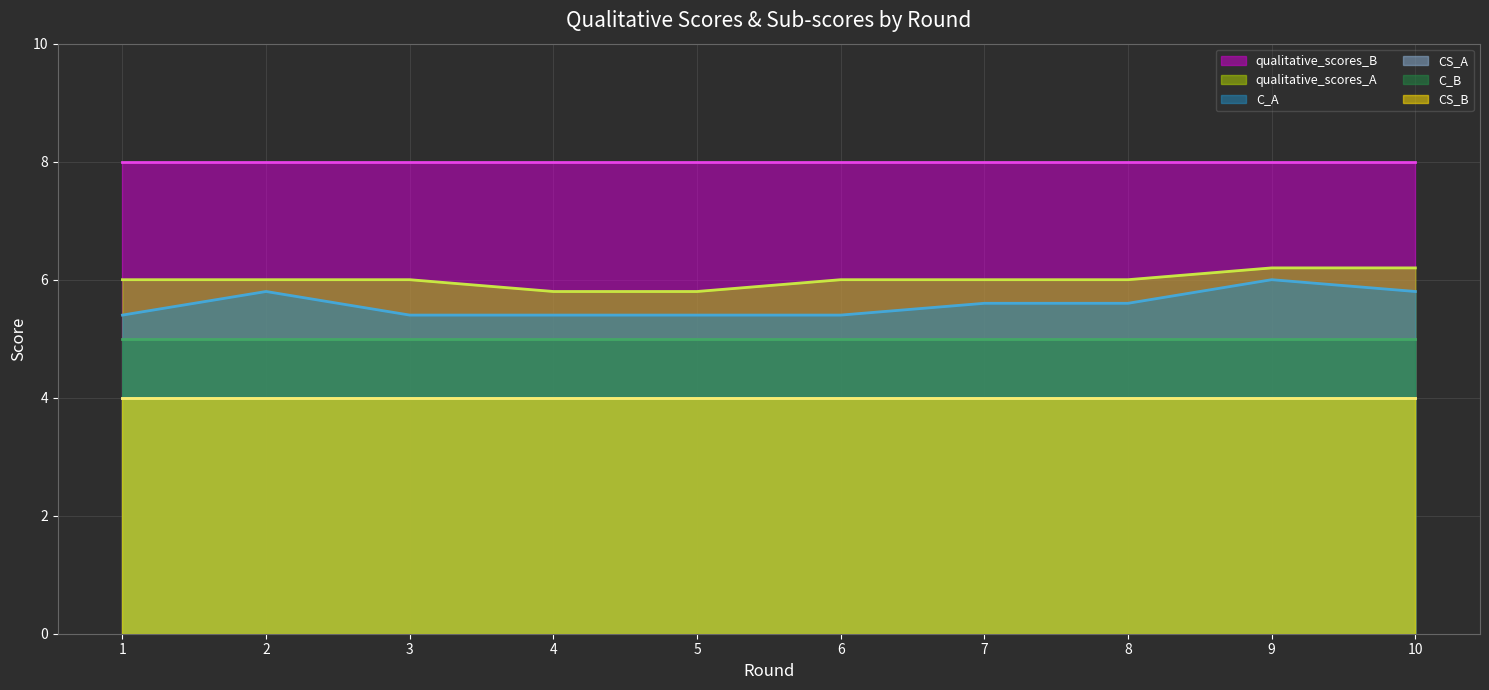

What is the value of the C_B point at the 5th from the left?

5.0